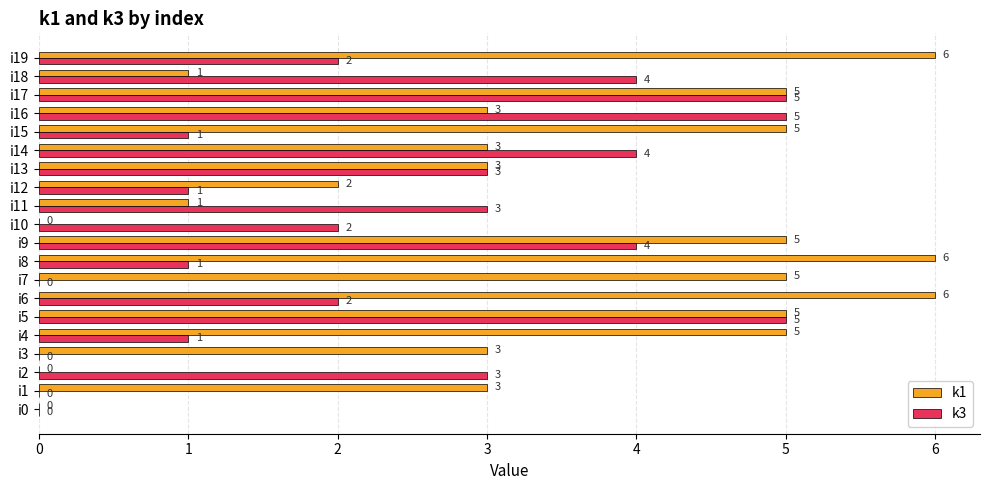

How many k3 values are between 1 and 4?

13